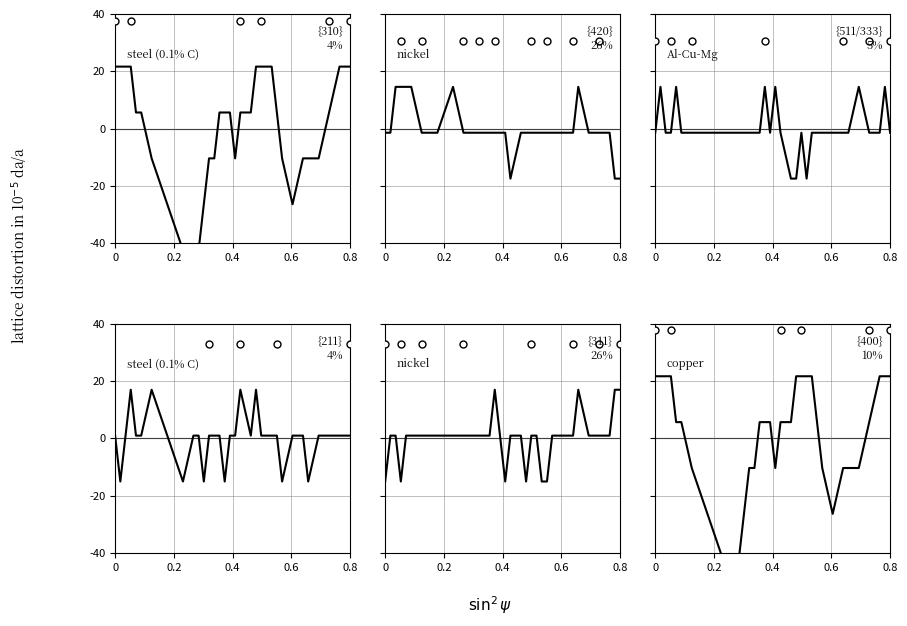

True or false: steel (0.1% C) has more than 2 points higher than both neighbors.

True